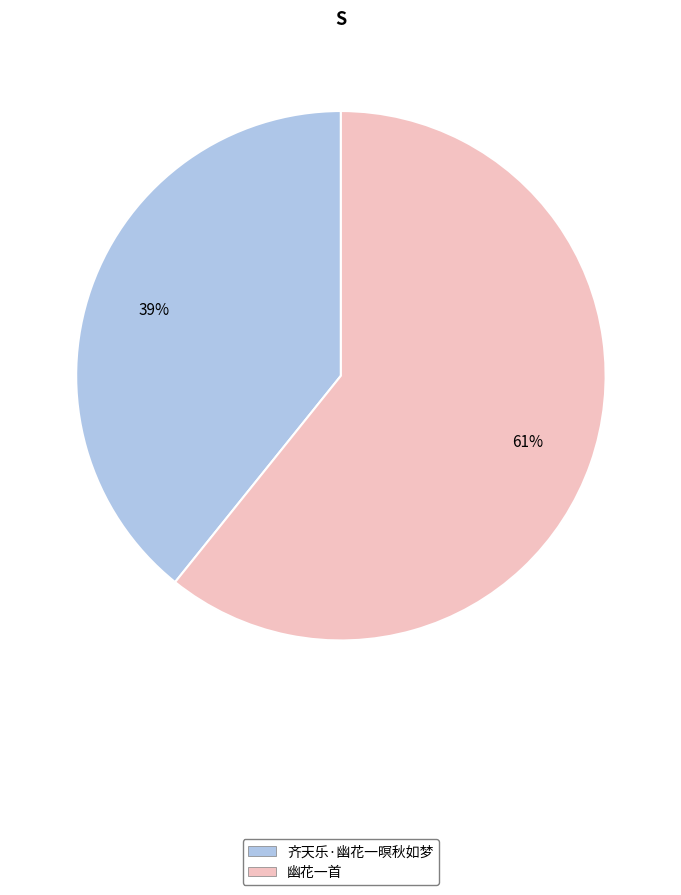

Which slice is the largest?

幽花一首